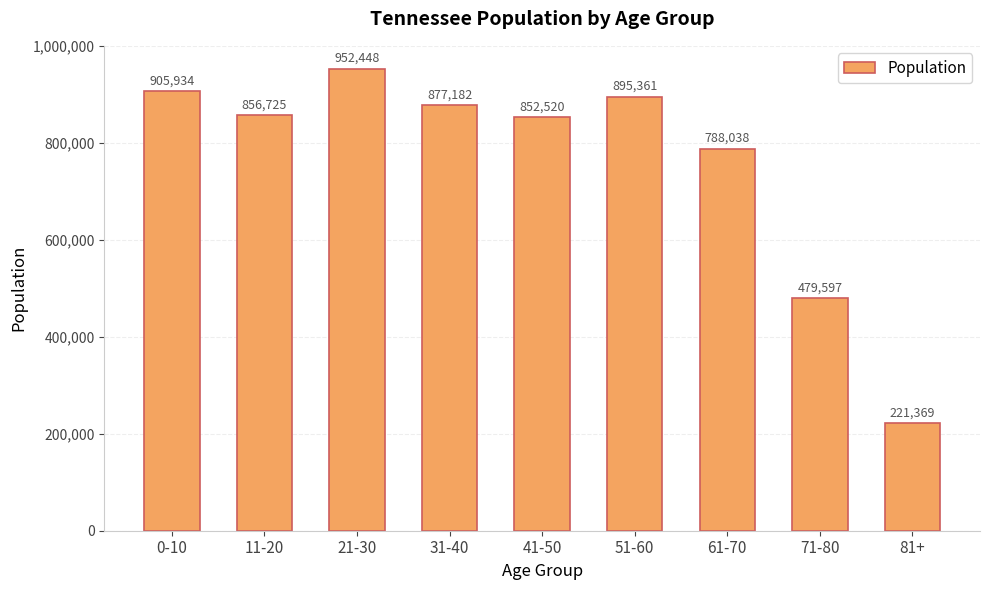

Approximately how many times larger is the value at 31-40 compared to 71-80?

1.8